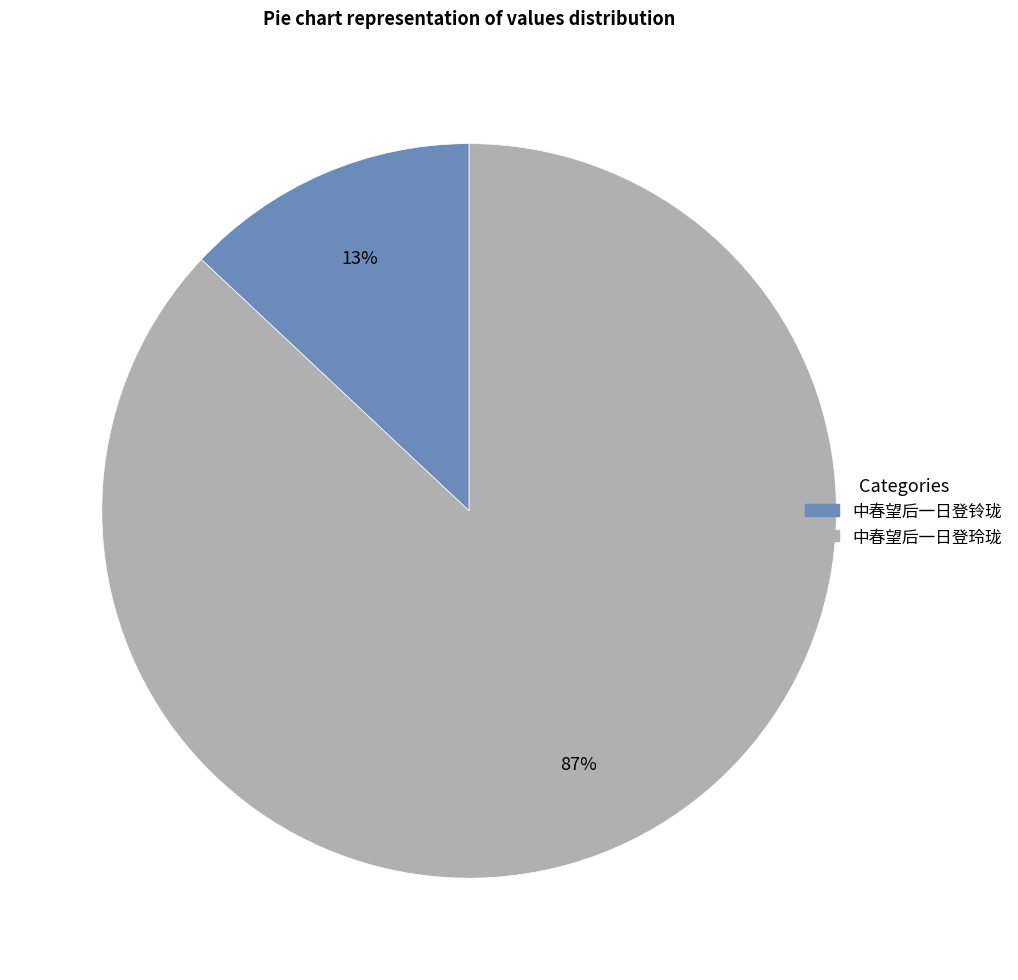

Which slice is the largest?

中春望后一日登玲珑